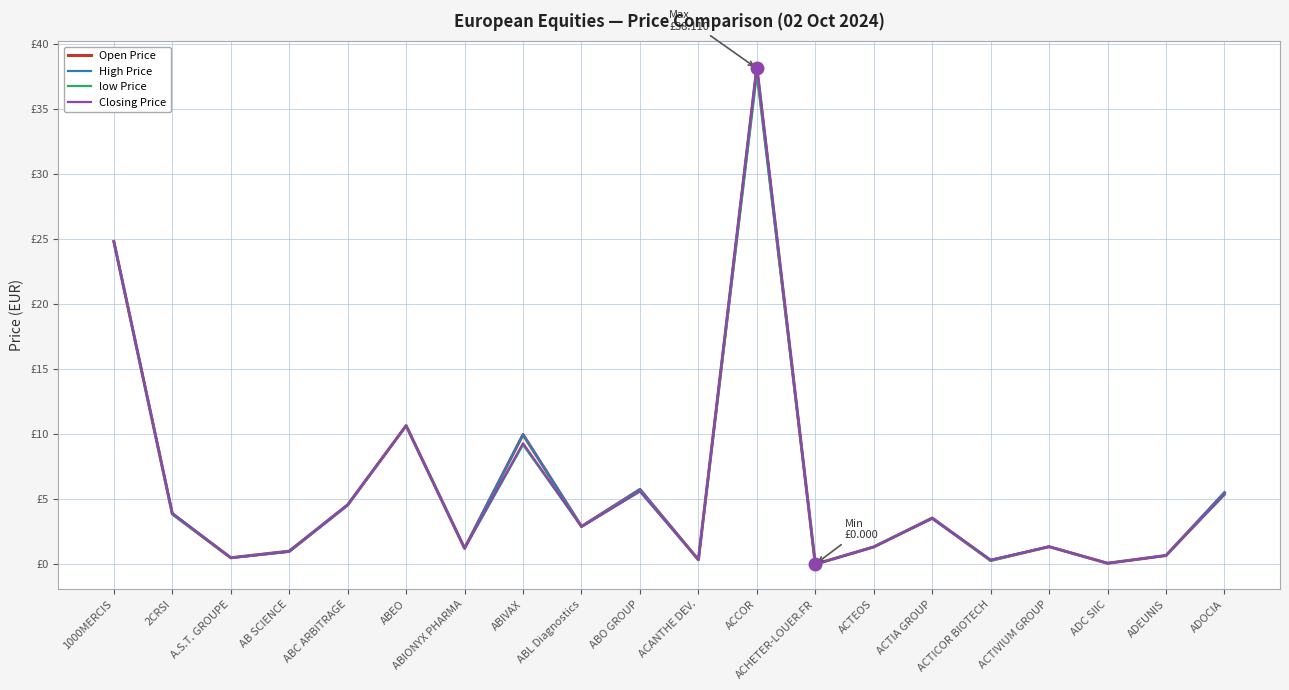

Does the chart have visible grid lines?

Yes